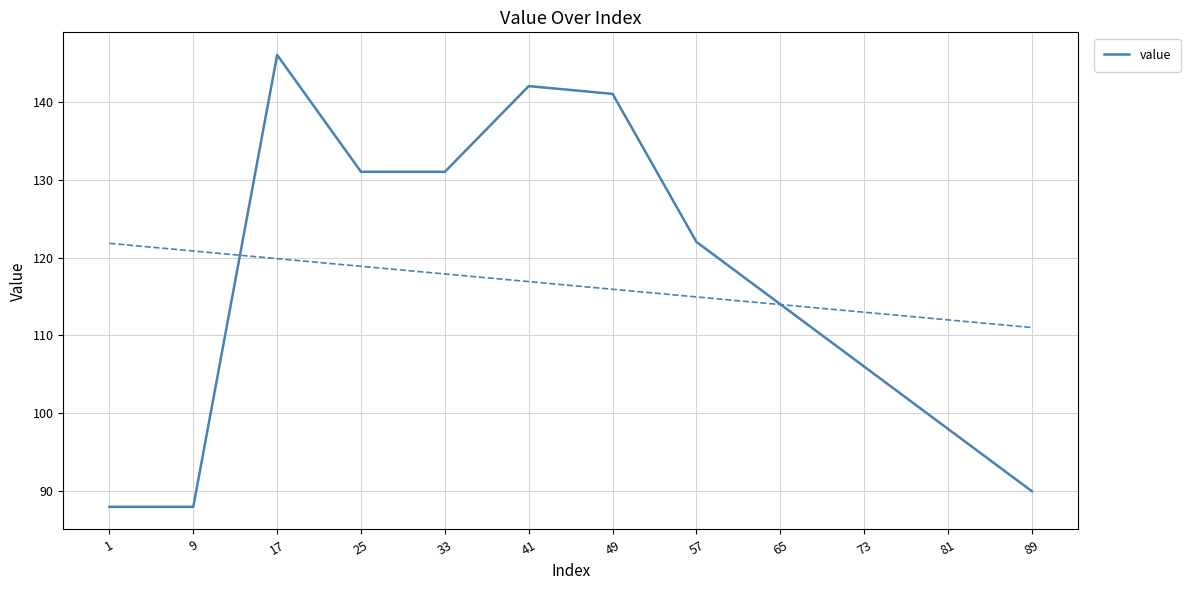

Read the value at 65.

114